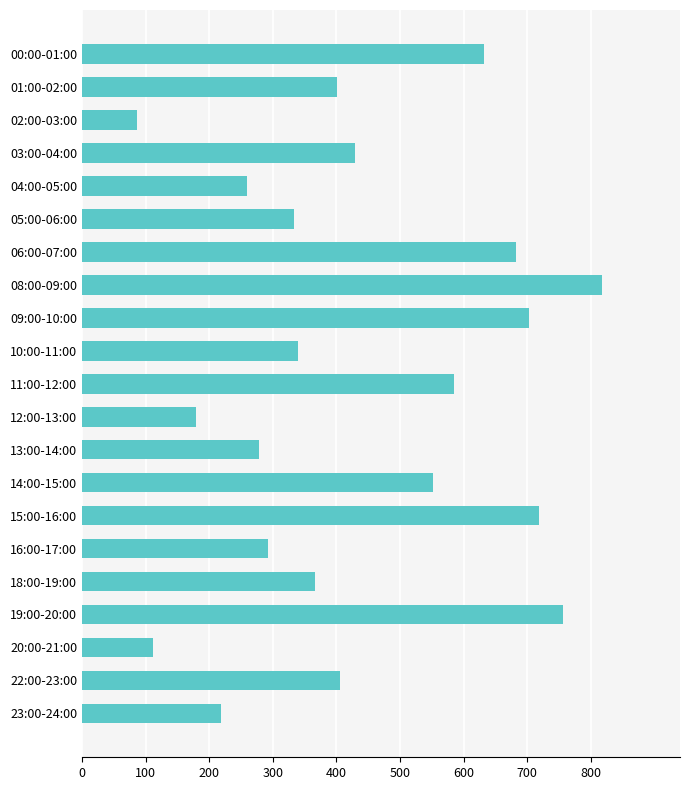

Count the number of categories in the chart.

21